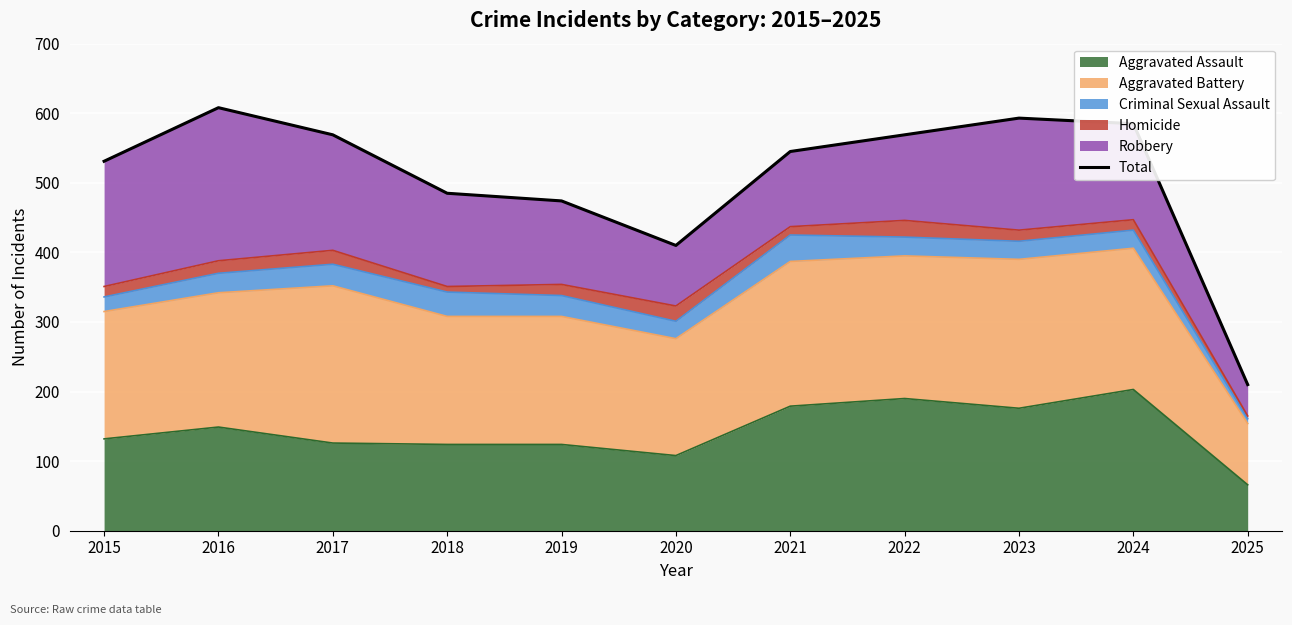

What is the maximum value shown in the chart?

608